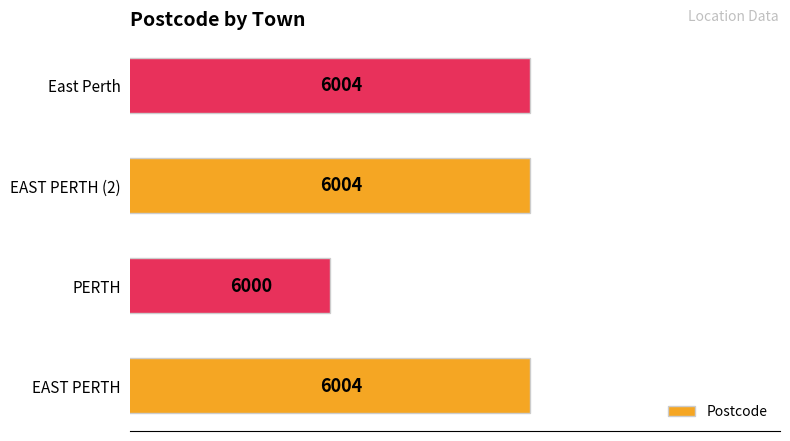

What is the approximate value at East Perth?

6004